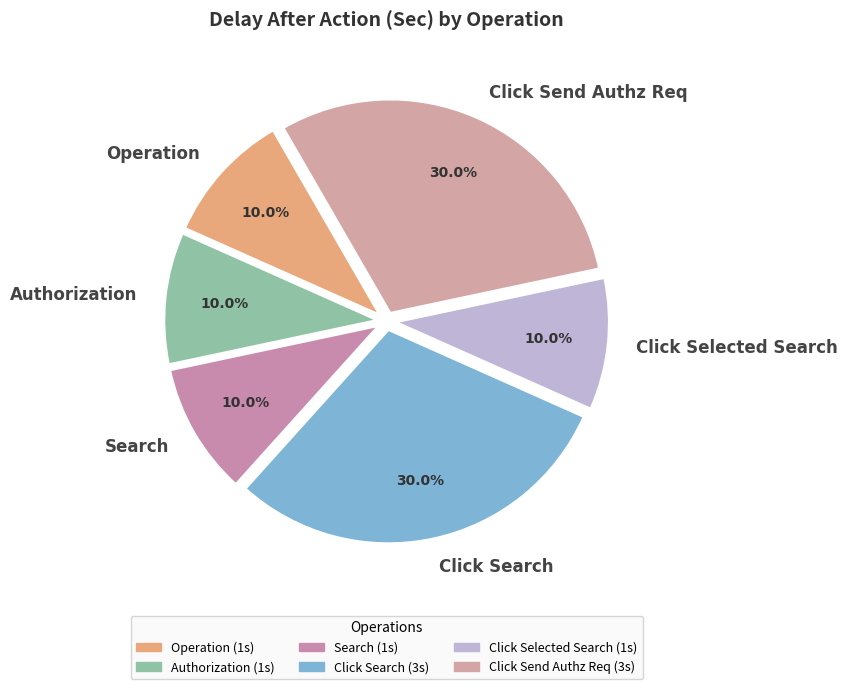

Between Click Send Authz Req and Search, which is larger?

Click Send Authz Req